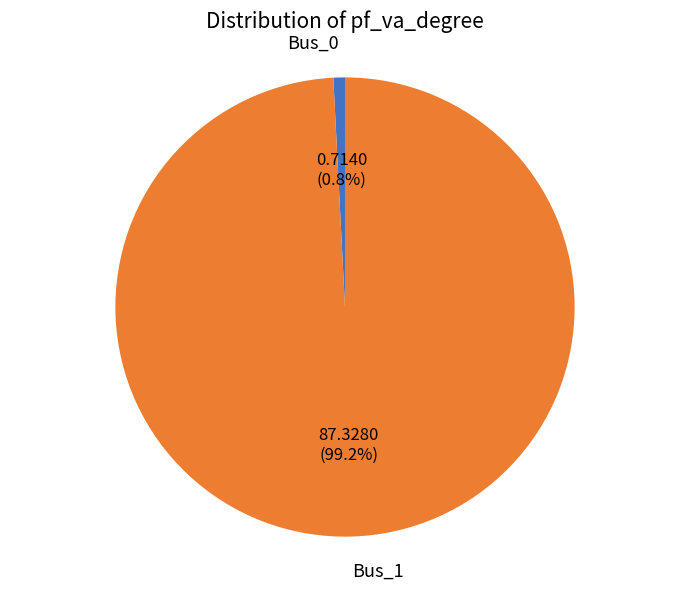

To the nearest percent, what percentage of the pie is Bus_1?

99%